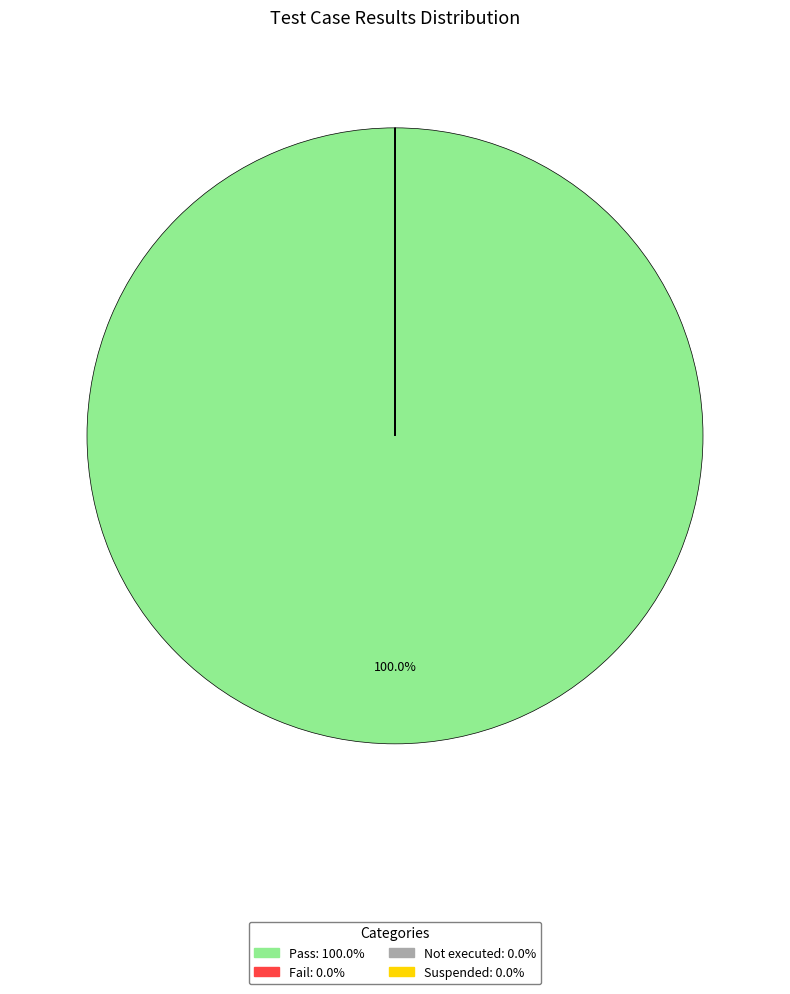

Does any single category account for the majority?

Yes